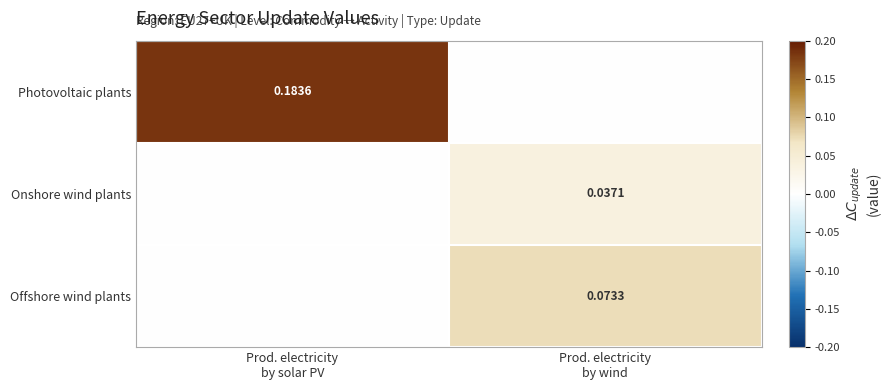

Rank the series at Prod. electricity by solar PV from lowest to highest value.

Onshore wind plants, Offshore wind plants, Photovoltaic plants